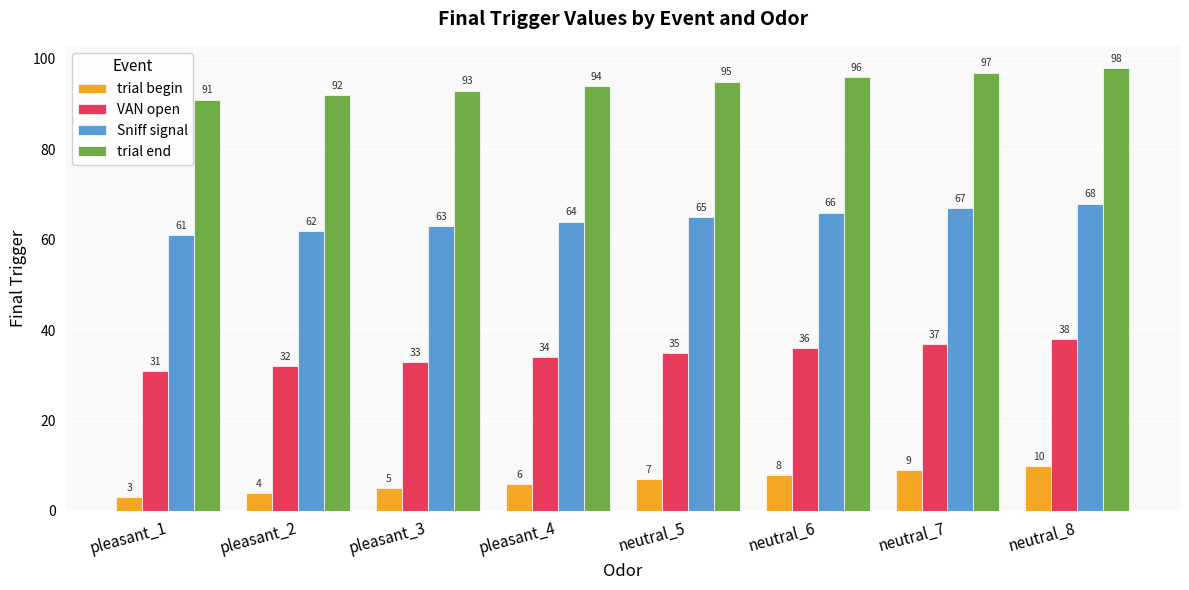

Is the value of trial end at neutral_6 greater than the value of trial begin at neutral_6?

Yes